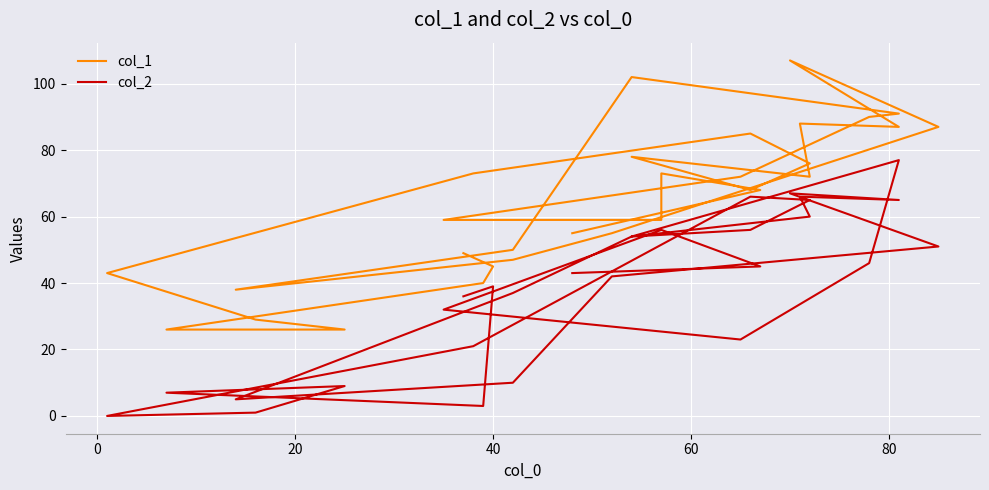

Which series has the largest total across all categories?

col_1